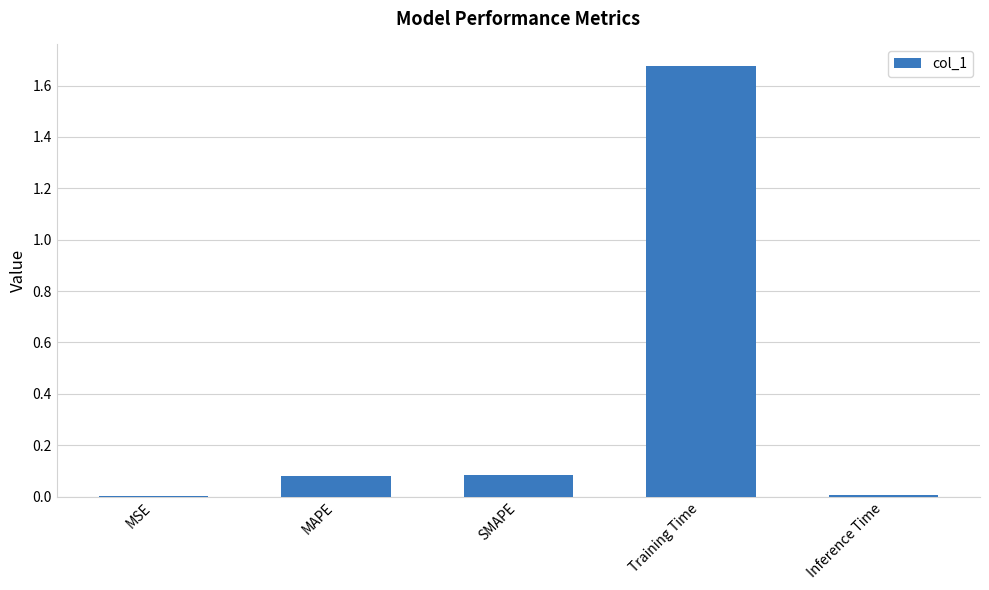

Between MAPE and Inference Time, which is larger?

MAPE